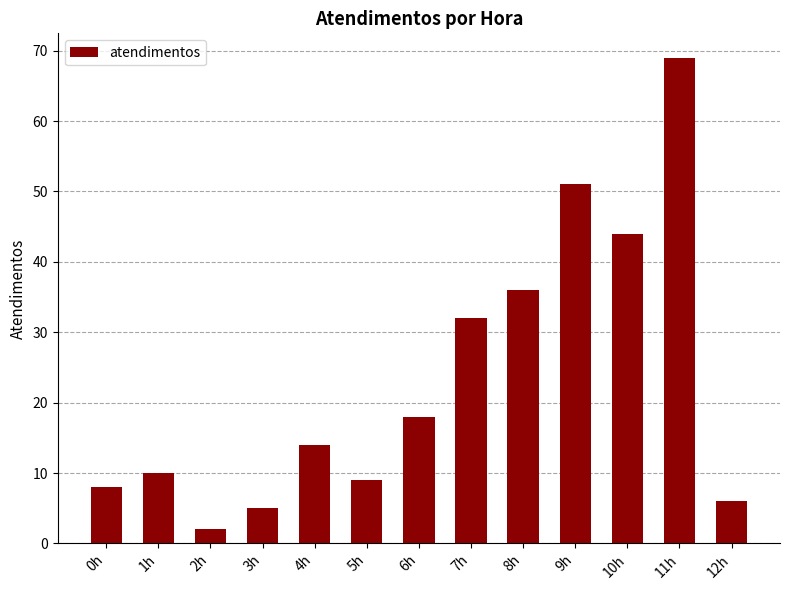

What is the ratio of the value at 12h to the value at 10h?

0.1